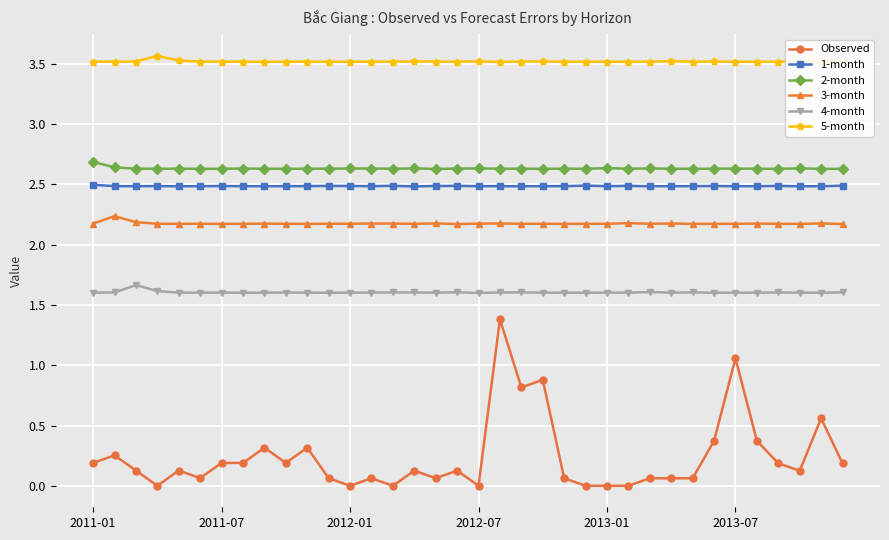

How many 5-month values are between 3 and 4?

36